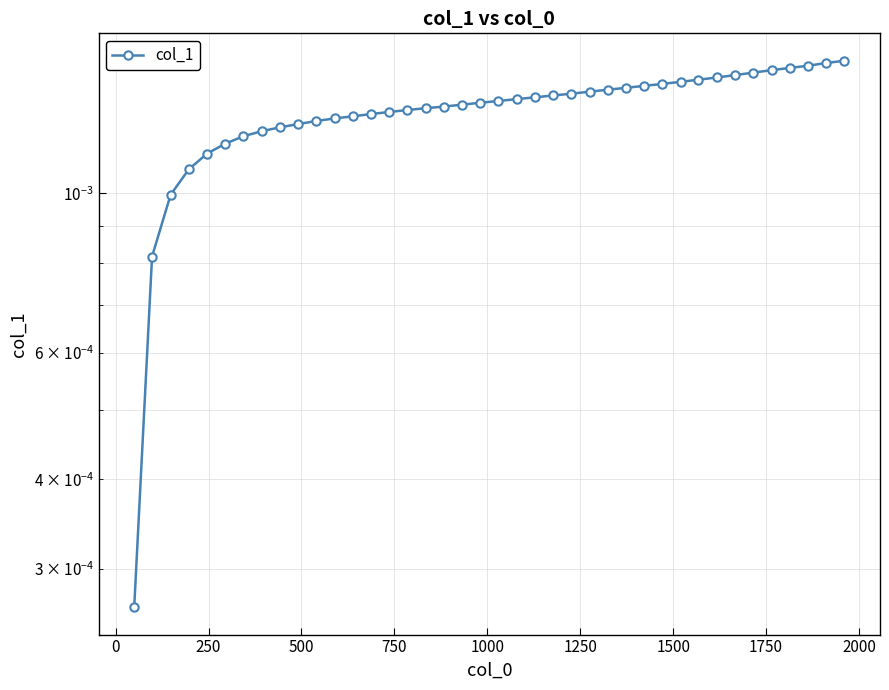

How many categories are shown in the chart?

40